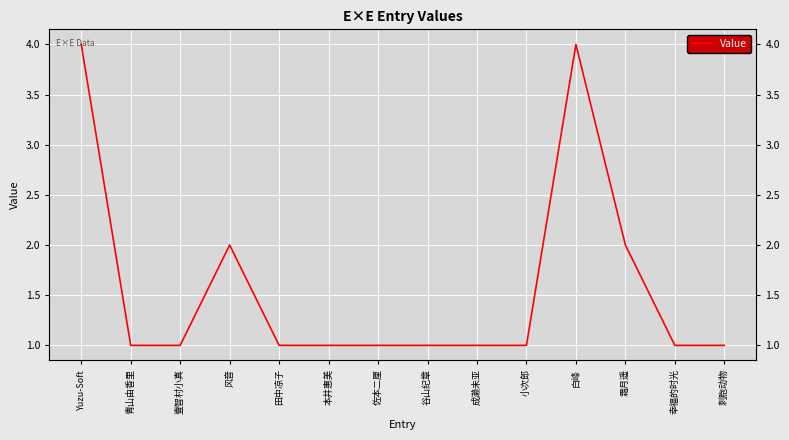

List the labels in order of value, largest first.

Yuzu-Soft, 白峰, 风音, 霜月遥, 青山由香里, 壹智村小真, 田中凉子, 本井惠美, 佐本二厘, 谷山纪章, 成濑未亚, 小次郎, 幸福的时光, 刺胞动物